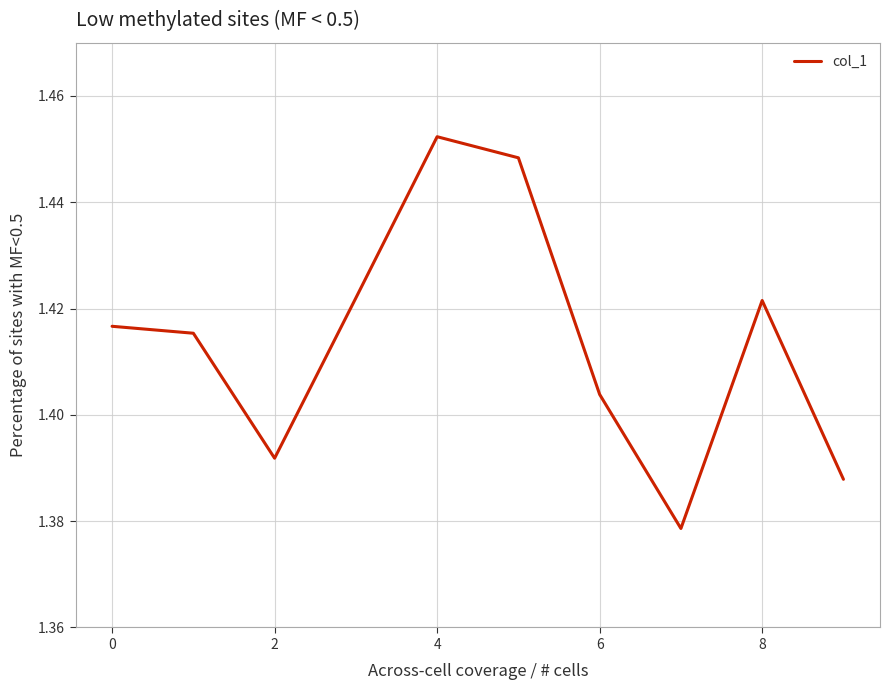

Which category has the highest value across all series?

4